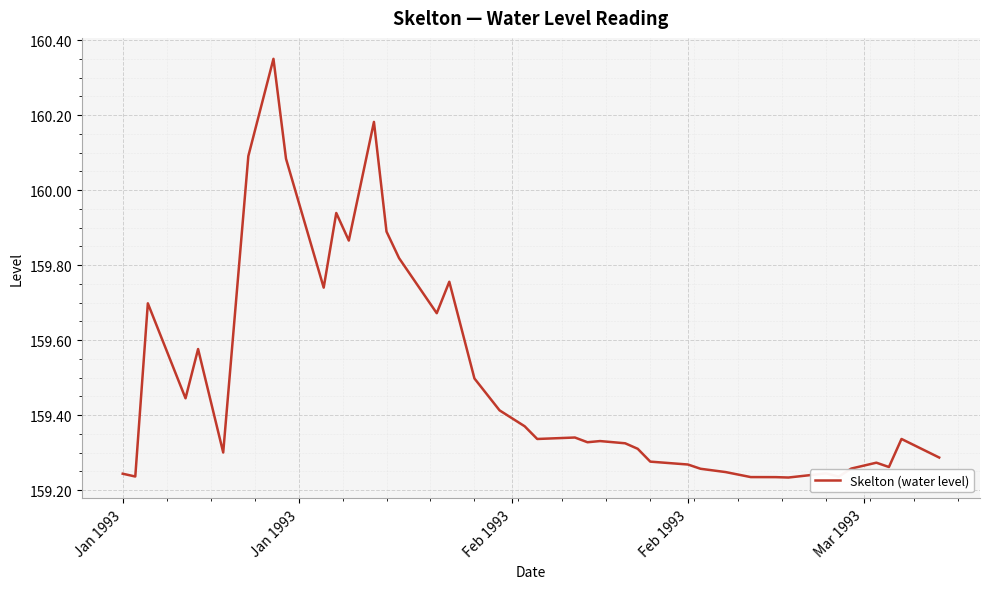

What is the difference between the maximum and minimum values?

1.1